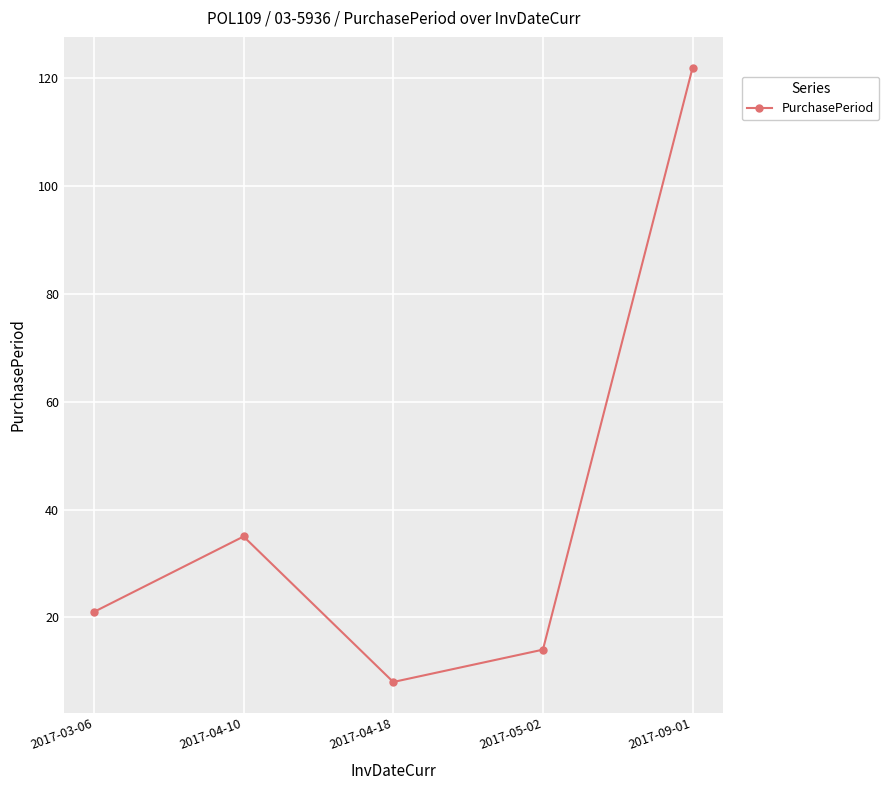

At which label is the value closest to 65?

2017-04-10